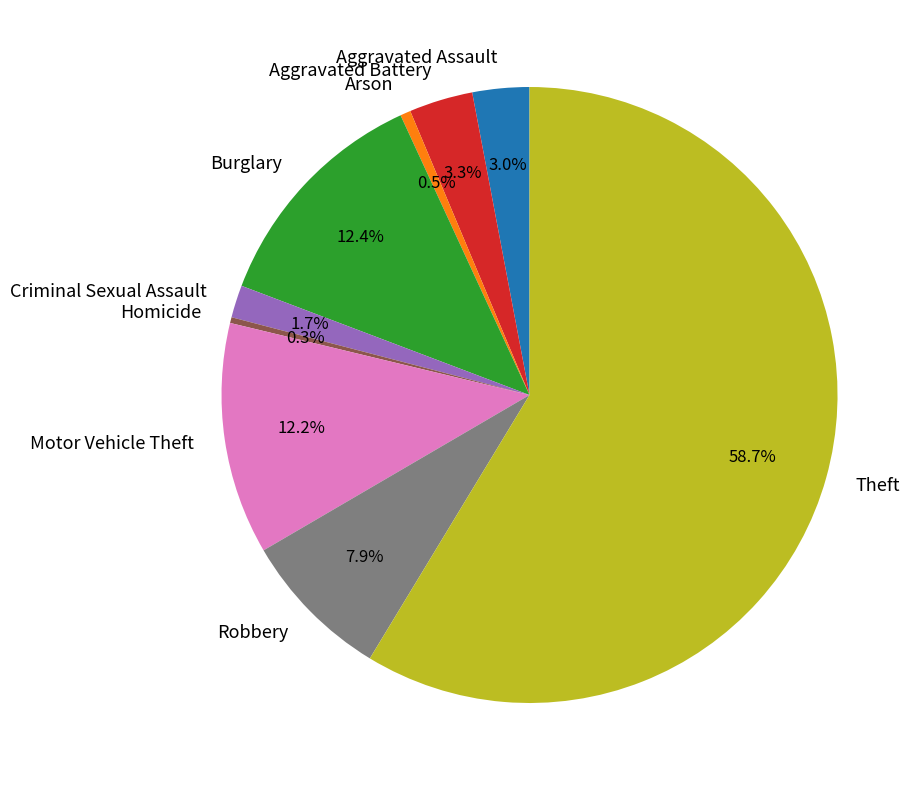

What percentage do Aggravated Assault and Arson together represent?

3.5%